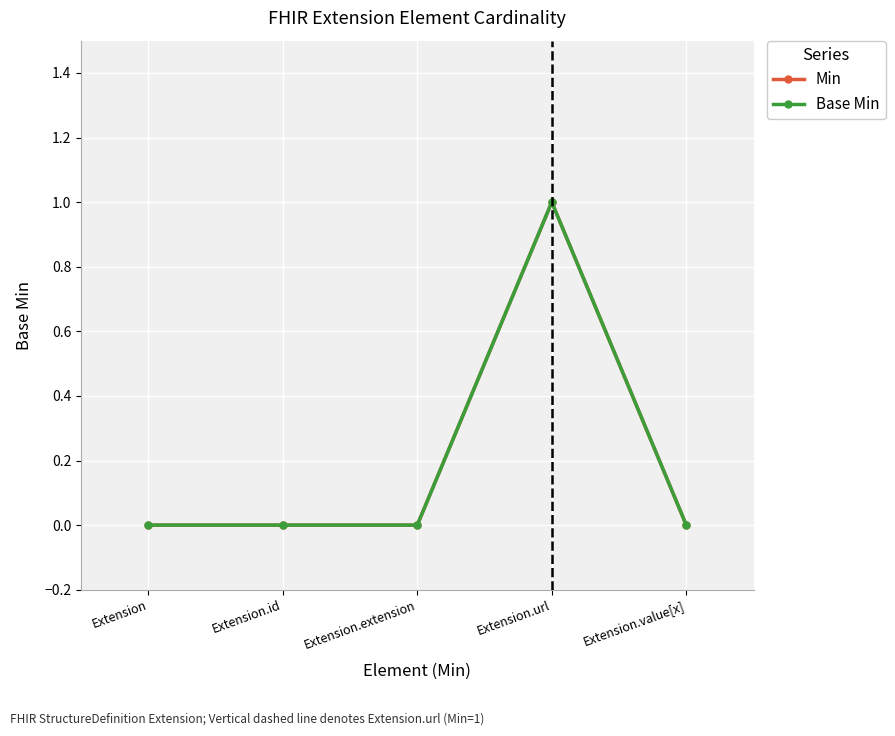

Between Extension.id and Extension.extension, which series saw the biggest shift?

Min